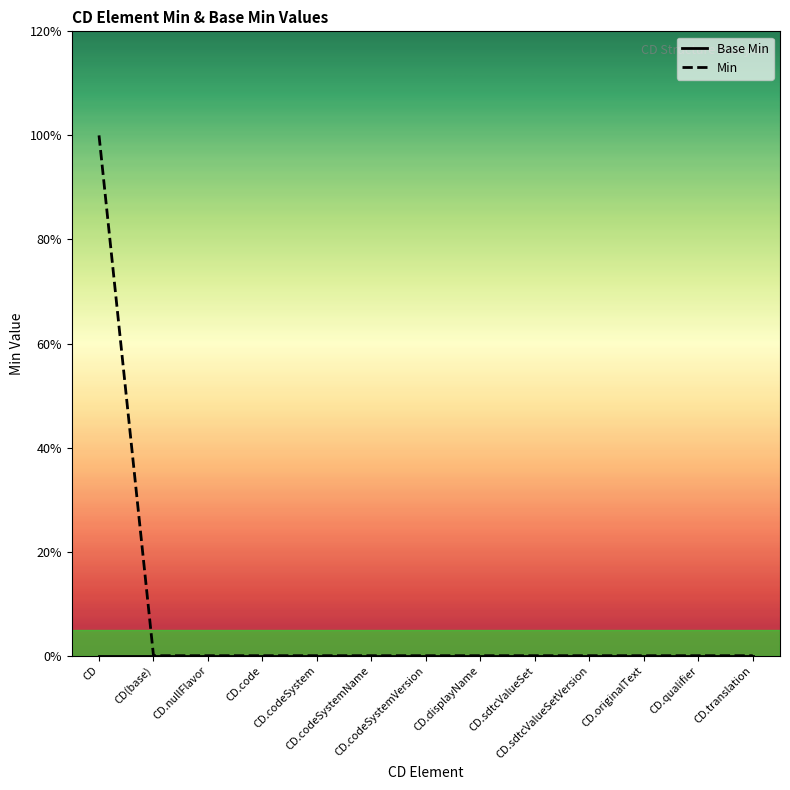

How many lines are shown in the chart?

2